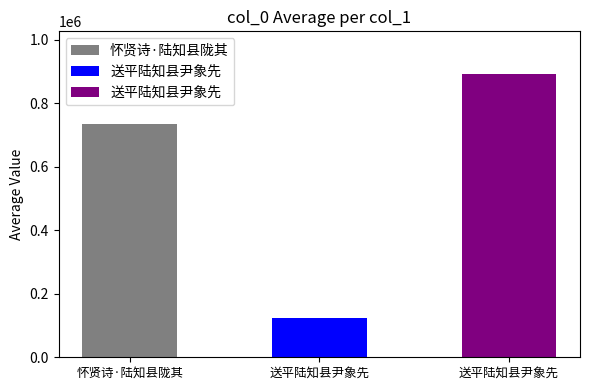

Reading left to right, extract all data points from this chart.

733942	125027	893265